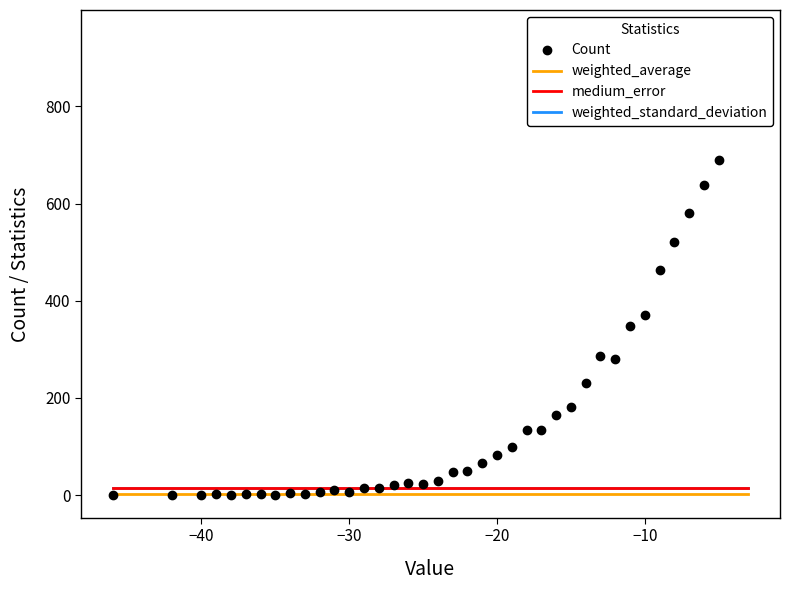

What are all the series names shown in the legend?

Count, weighted_average, medium_error, weighted_standard_deviation